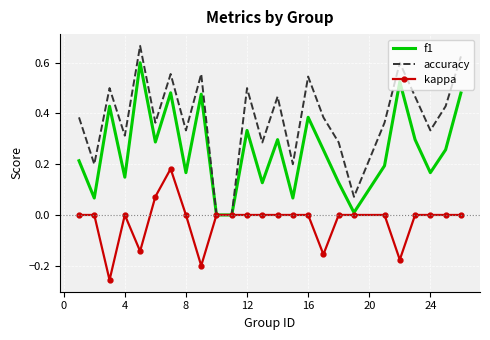

Rank the series by their average value, from lowest to highest.

kappa, f1, accuracy